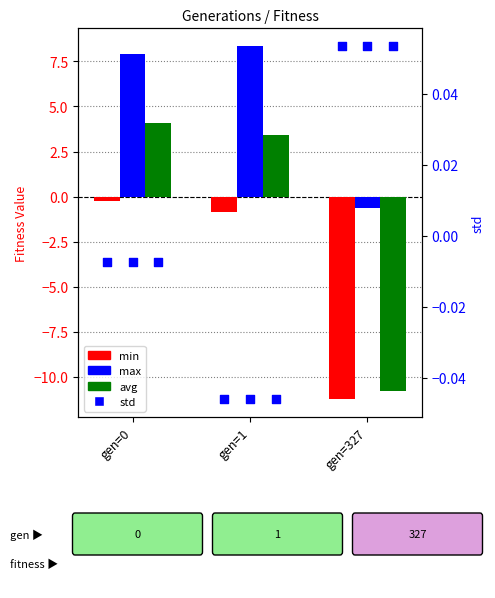

At which category is the sum across all series the highest?

gen=0